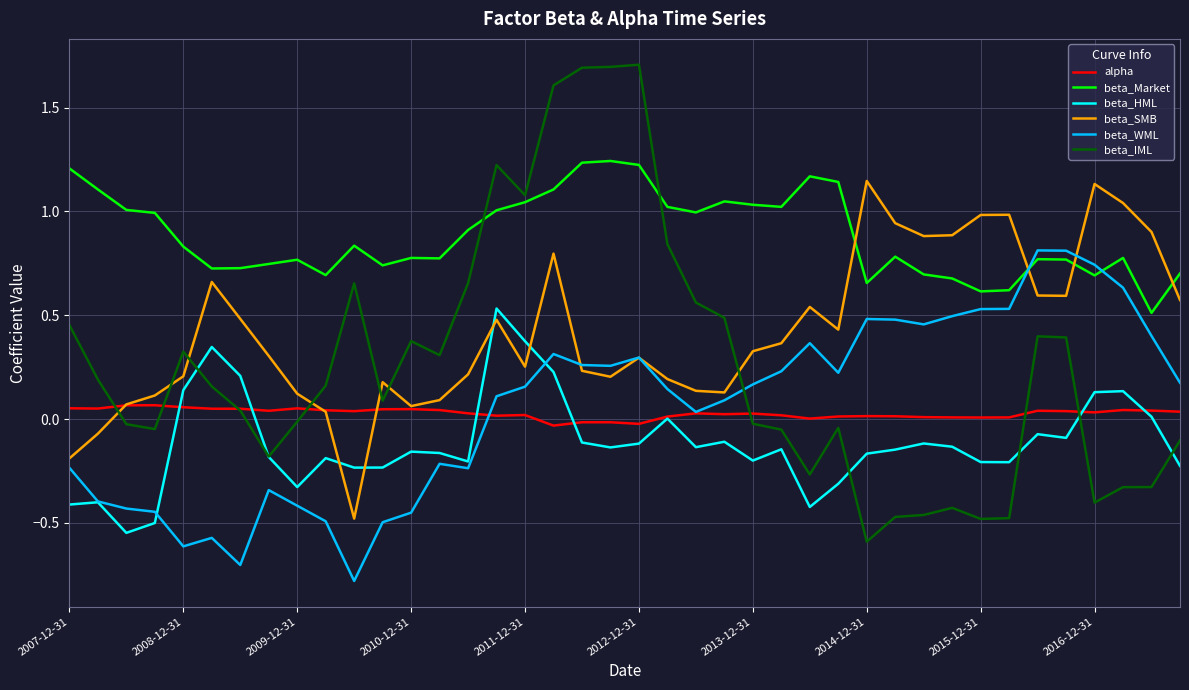

What is the maximum value shown in the chart?

1.7